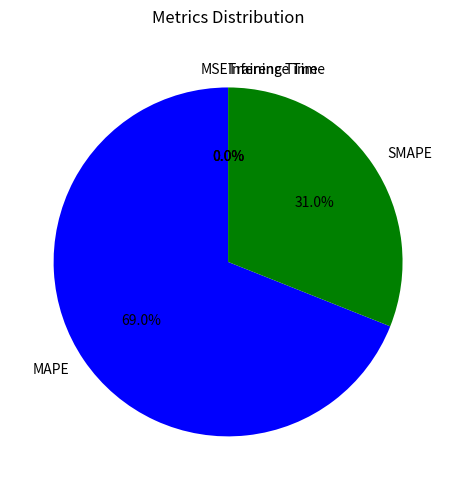

Which slice is the largest?

MAPE